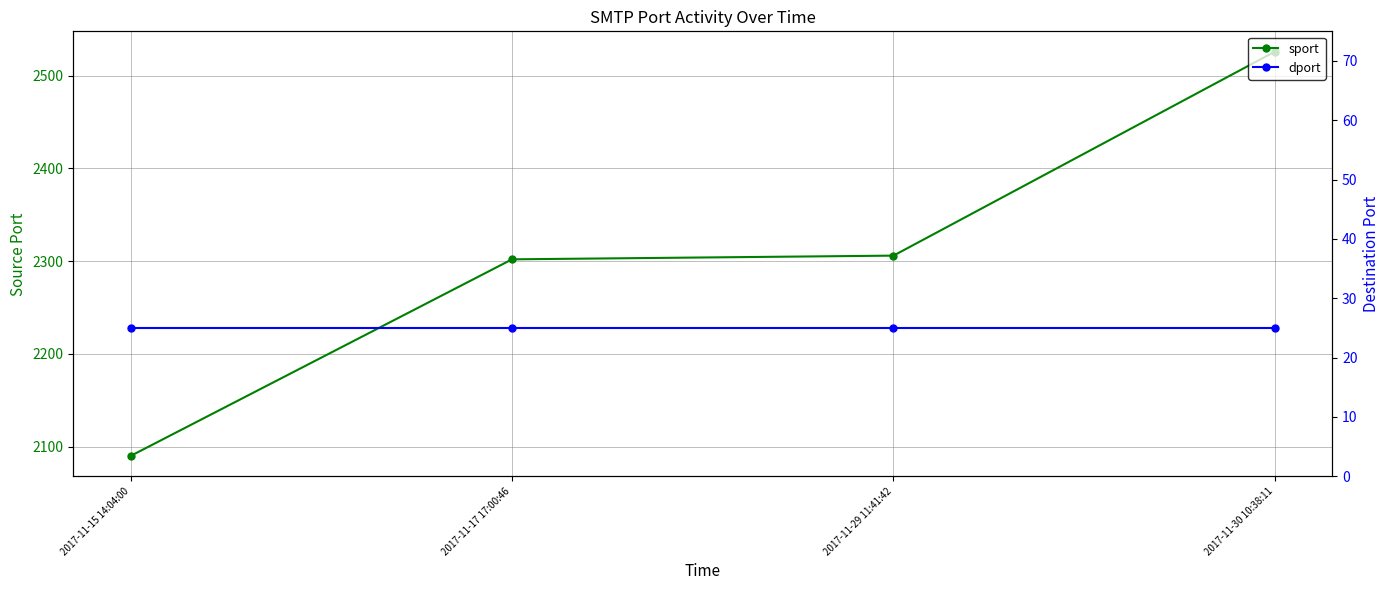

What is the highest value of the dport series?

25